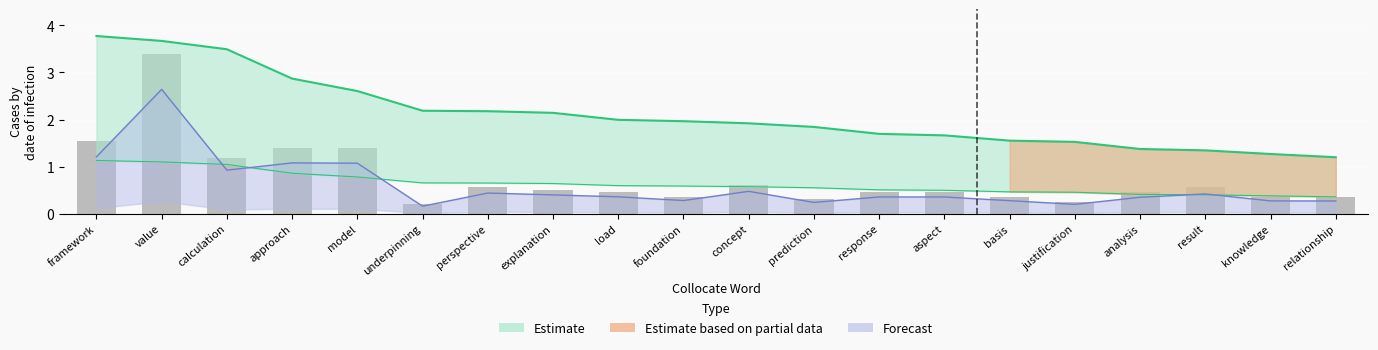

The chart shows a value of 0.3 at justification. True or false?

True